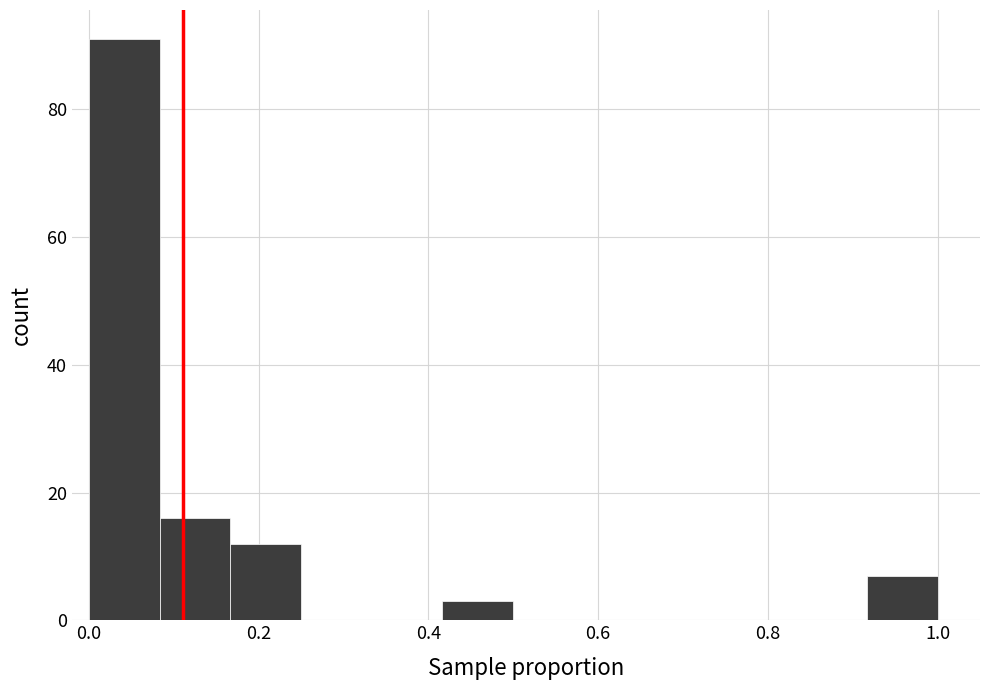

Reading left to right, list every bar in this chart as the range it spans on the x-axis followed by its height. Neither the bar edges nor the heights are printed on the chart, so give them approximately, as read against the axes.

0.00 to 0.08: 92
0.08 to 0.16: 16
0.16 to 0.26: 12
0.26 to 0.34: 0
0.34 to 0.42: 0
0.42 to 0.50: 4
0.50 to 0.58: 0
0.58 to 0.66: 0
0.66 to 0.76: 0
0.76 to 0.84: 0
0.84 to 0.92: 0
0.92 to 1.00: 8